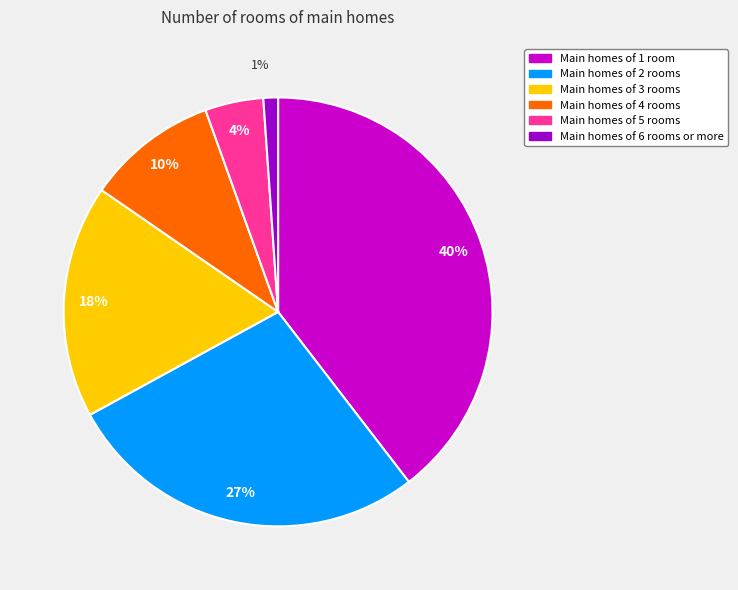

Combined, do Main homes of 4 rooms and Main homes of 5 rooms account for over 50%?

No